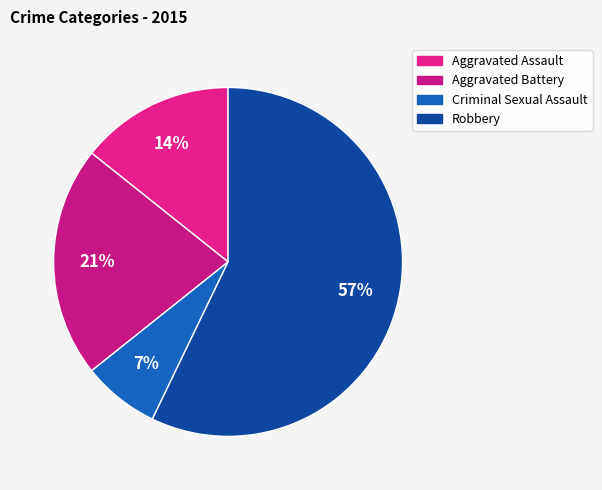

Count the number of slices in the pie.

4